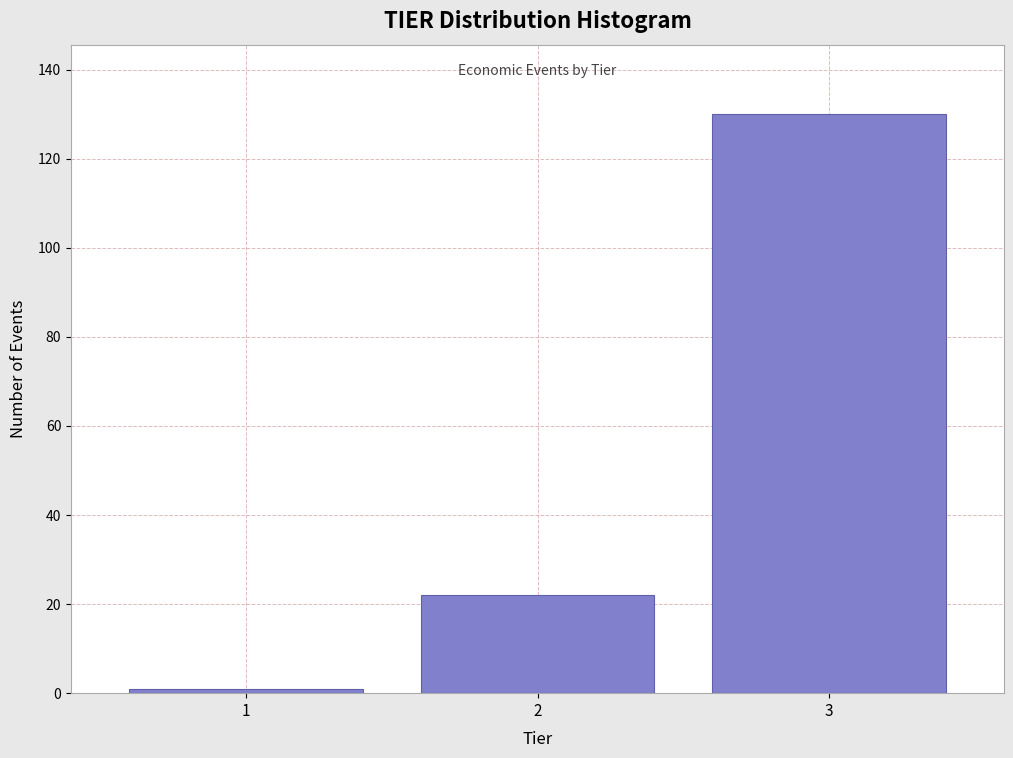

Reading left to right, list all the values displayed in this chart.

1=1	2=22	3=130